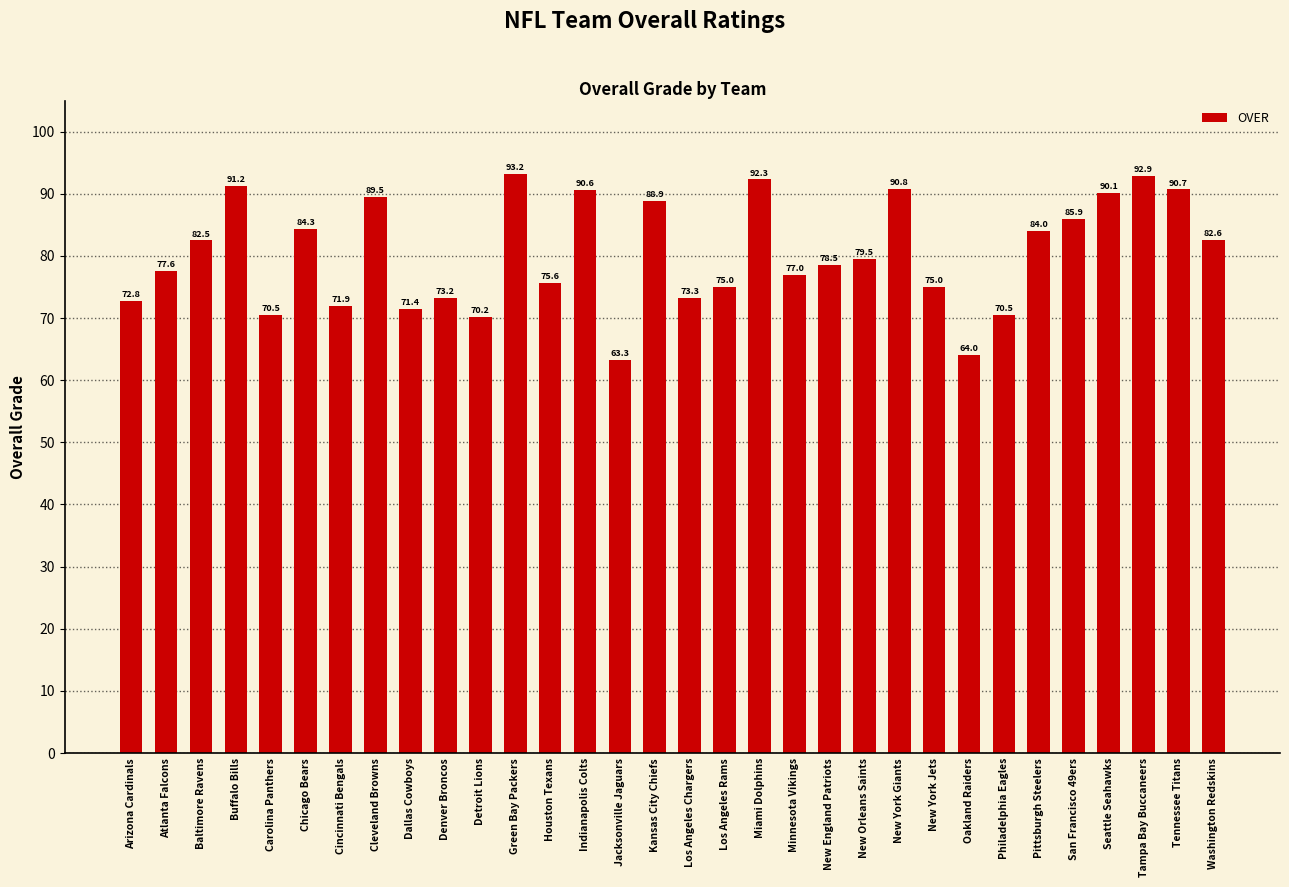

Between Detroit Lions and Denver Broncos, which is larger?

Denver Broncos